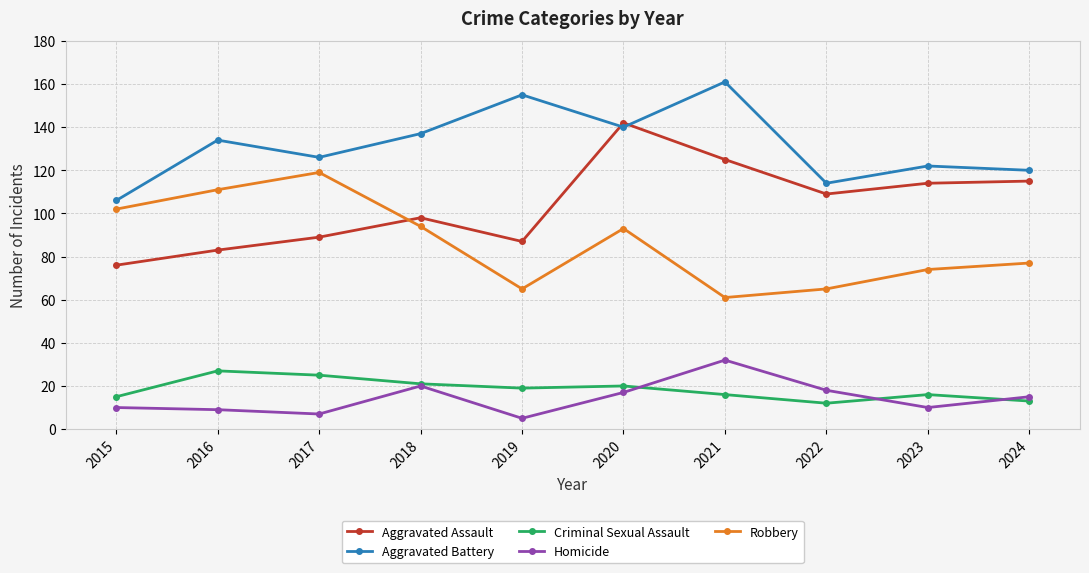

Count the number of data series in this chart.

5